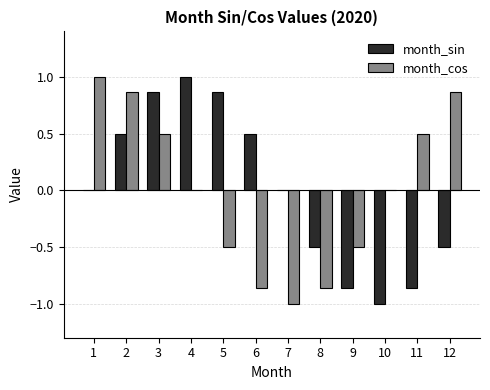

What is the difference between the month_sin values at 5 and 12?

1.4